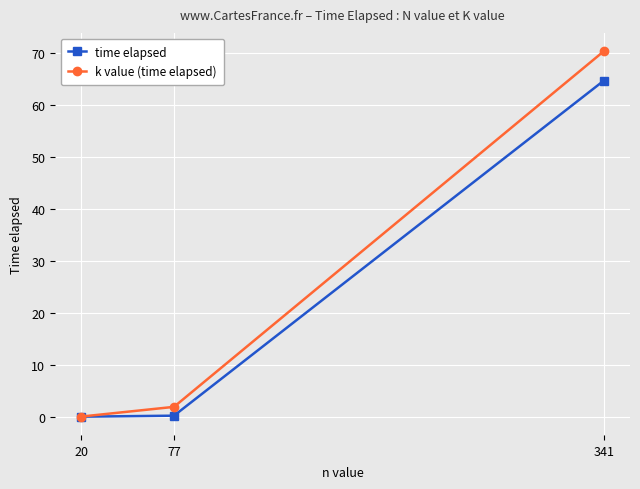

Is it true that time elapsed equals 64.7 at 341?

True